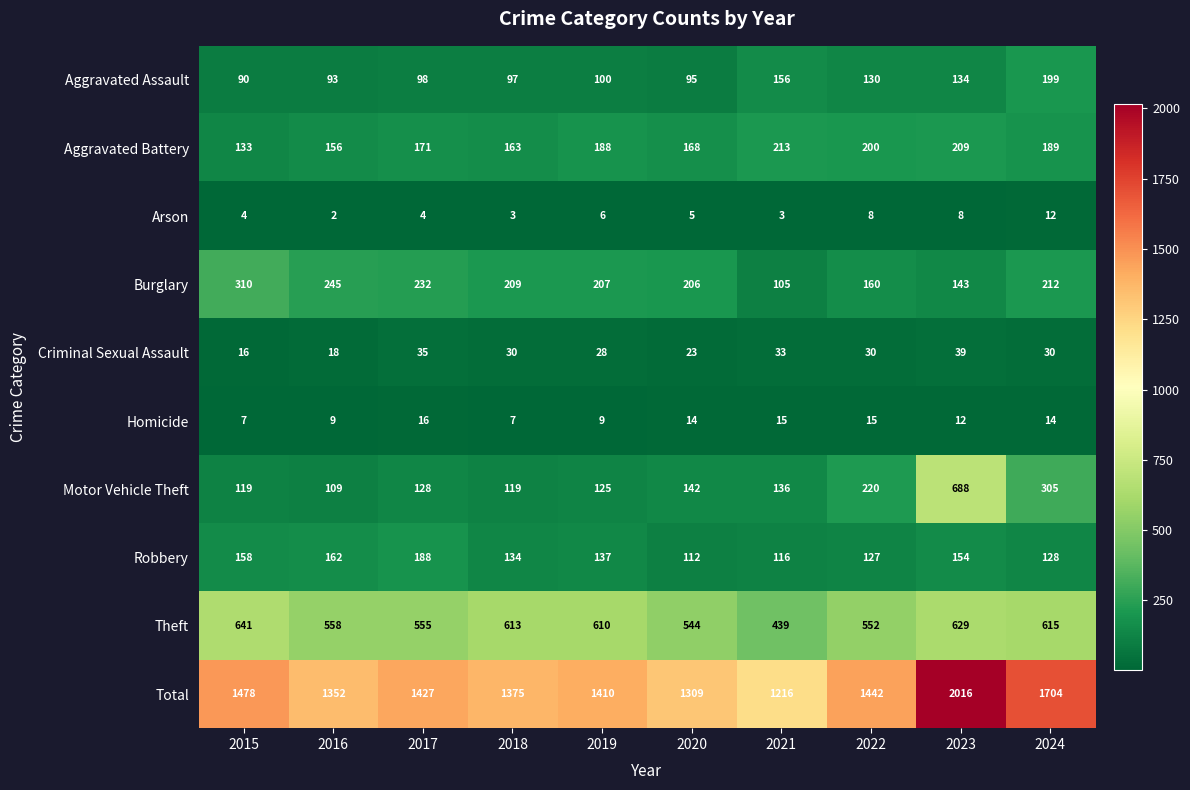

Which series changed the most between 2015 and 2019?

Burglary